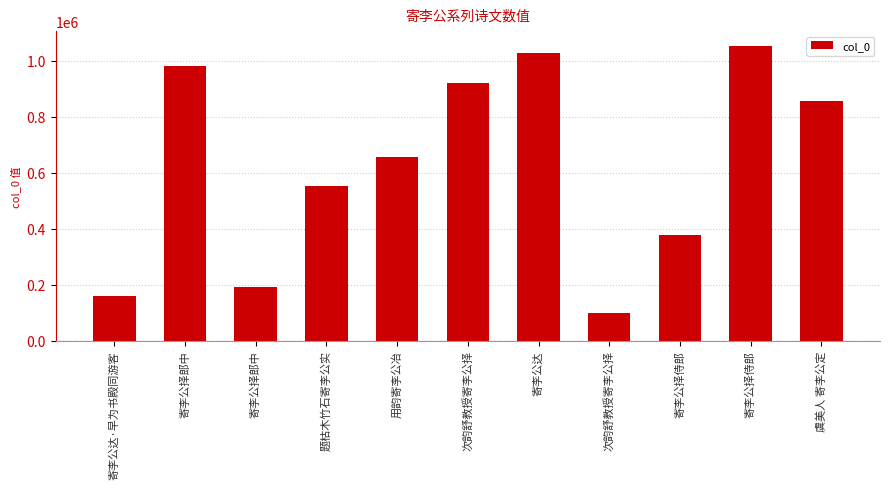

What is the label of the 3rd bar from the right?

寄李公择侍郎